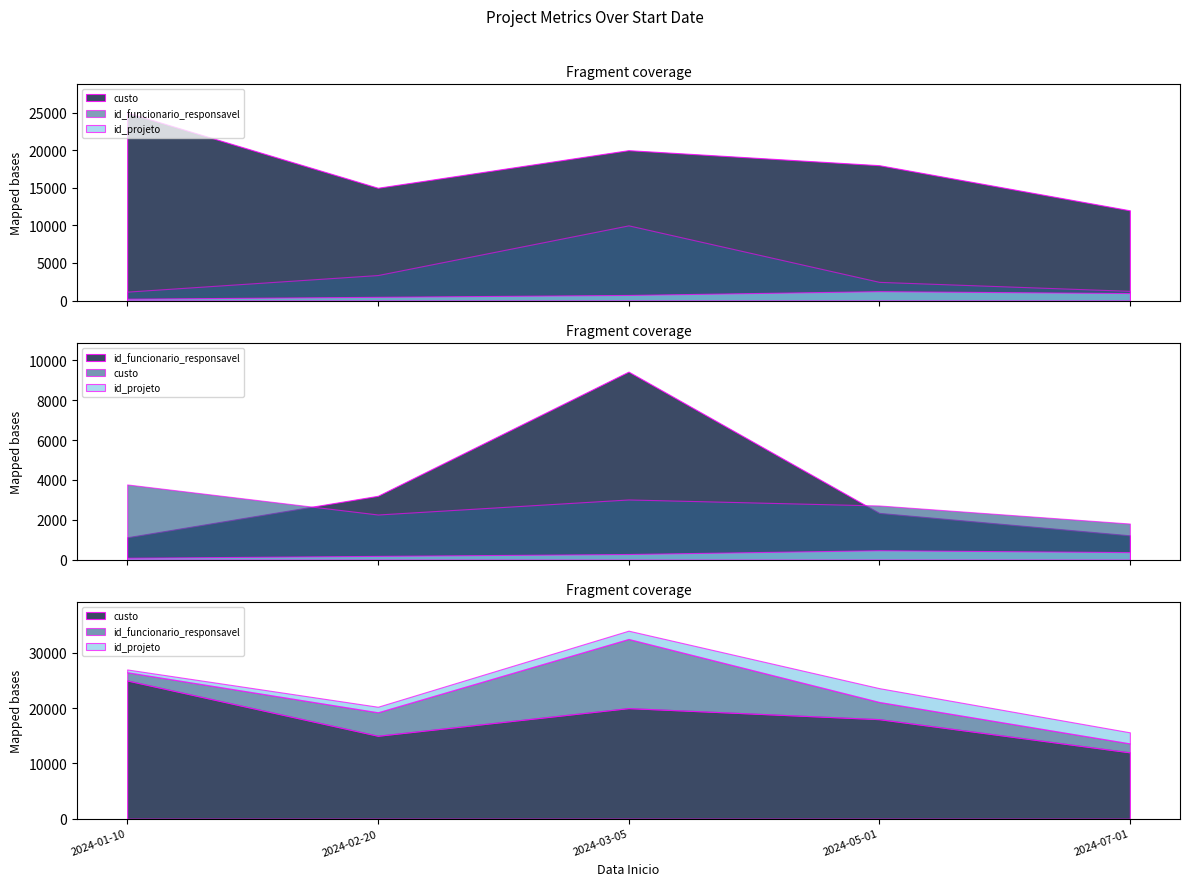

What is the sum of the custo values at 2024-07-01 and 2024-01-10?

37000